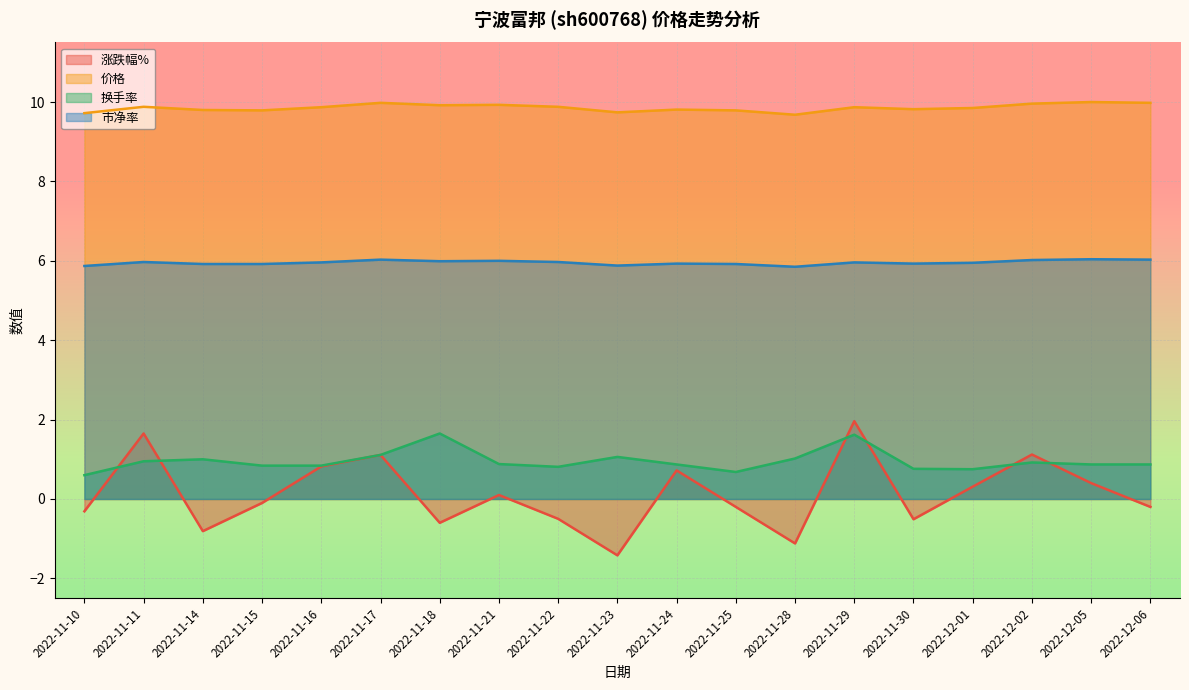

Reading right to left, what are all the values shown in this chart?

涨跌幅%: 2022-12-06=-0.2	2022-12-05=0.4	2022-12-02=1.1	2022-12-01=0.3	2022-11-30=-0.5	2022-11-29=2.0	2022-11-28=-1.1	2022-11-25=-0.2	2022-11-24=0.7	2022-11-23=-1.4	2022-11-22=-0.5	2022-11-21=0.1	2022-11-18=-0.6	2022-11-17=1.1	2022-11-16=0.8	2022-11-15=-0.1	2022-11-14=-0.8	2022-11-11=1.6	2022-11-10=-0.3
价格: 2022-12-06=10.0	2022-12-05=10.0	2022-12-02=10.0	2022-12-01=9.8	2022-11-30=9.8	2022-11-29=9.9	2022-11-28=9.7	2022-11-25=9.8	2022-11-24=9.8	2022-11-23=9.7	2022-11-22=9.9	2022-11-21=9.9	2022-11-18=9.9	2022-11-17=10.0	2022-11-16=9.9	2022-11-15=9.8	2022-11-14=9.8	2022-11-11=9.9	2022-11-10=9.7
换手率: 2022-12-06=0.9	2022-12-05=0.9	2022-12-02=0.9	2022-12-01=0.8	2022-11-30=0.8	2022-11-29=1.6	2022-11-28=1.0	2022-11-25=0.7	2022-11-24=0.9	2022-11-23=1.1	2022-11-22=0.8	2022-11-21=0.9	2022-11-18=1.6	2022-11-17=1.1	2022-11-16=0.8	2022-11-15=0.8	2022-11-14=1.0	2022-11-11=0.9	2022-11-10=0.6
市净率: 2022-12-06=6.0	2022-12-05=6.0	2022-12-02=6.0	2022-12-01=6.0	2022-11-30=5.9	2022-11-29=6.0	2022-11-28=5.8	2022-11-25=5.9	2022-11-24=5.9	2022-11-23=5.9	2022-11-22=6.0	2022-11-21=6.0	2022-11-18=6.0	2022-11-17=6.0	2022-11-16=6.0	2022-11-15=5.9	2022-11-14=5.9	2022-11-11=6.0	2022-11-10=5.9